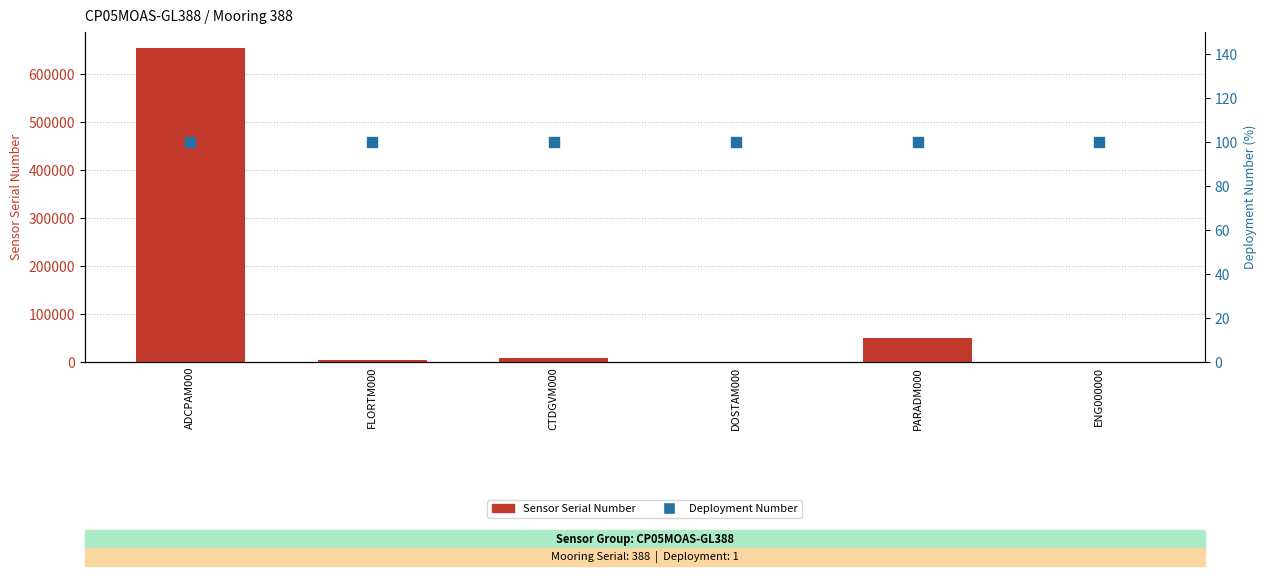

Which series contains the lowest Y value?

Deployment Number (scaled)